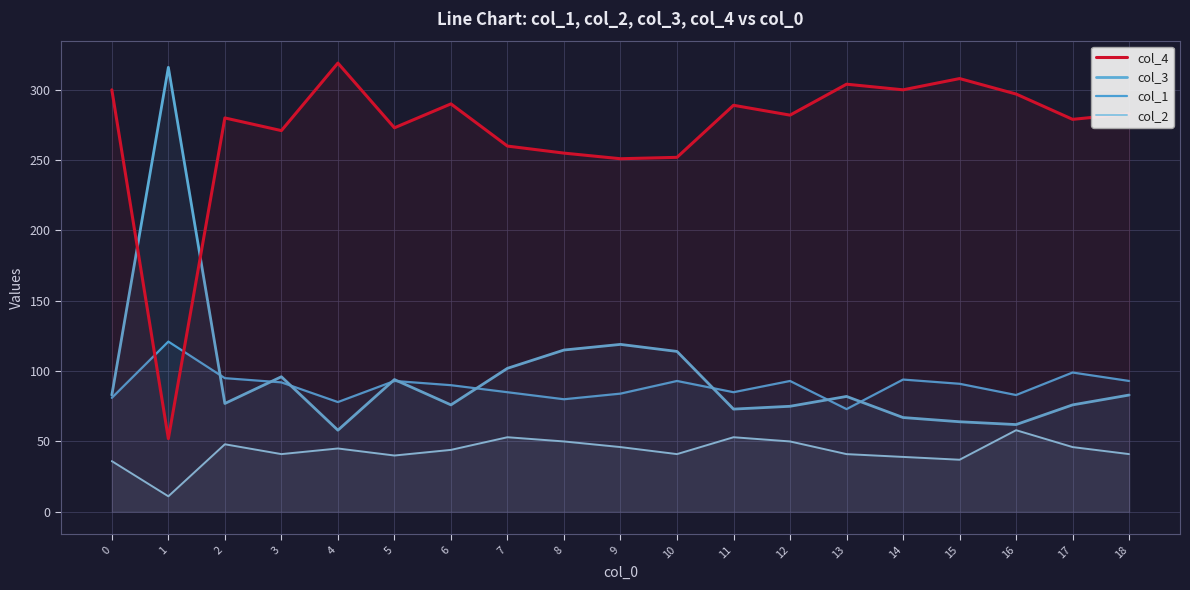

Reading left to right, transcribe all the data shown in this chart.

col_4: 0=300	1=52	2=280	3=271	4=319	5=273	6=290	7=260	8=255	9=251	10=252	11=289	12=282	13=304	14=300	15=308	16=297	17=279	18=283
col_3: 0=83	1=316	2=77	3=96	4=58	5=94	6=76	7=102	8=115	9=119	10=114	11=73	12=75	13=82	14=67	15=64	16=62	17=76	18=83
col_1: 0=81	1=121	2=95	3=92	4=78	5=93	6=90	7=85	8=80	9=84	10=93	11=85	12=93	13=73	14=94	15=91	16=83	17=99	18=93
col_2: 0=36	1=11	2=48	3=41	4=45	5=40	6=44	7=53	8=50	9=46	10=41	11=53	12=50	13=41	14=39	15=37	16=58	17=46	18=41